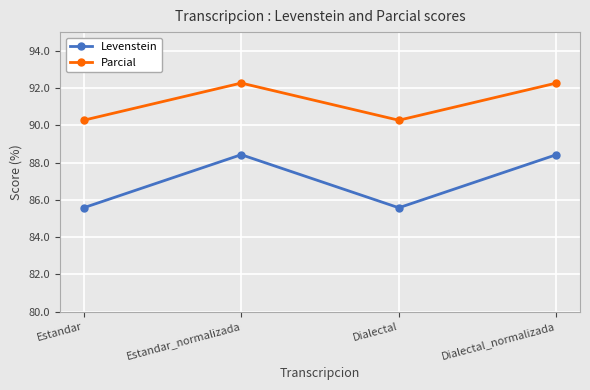

What is the difference between the maximum and minimum values in the Levenstein series?

2.8